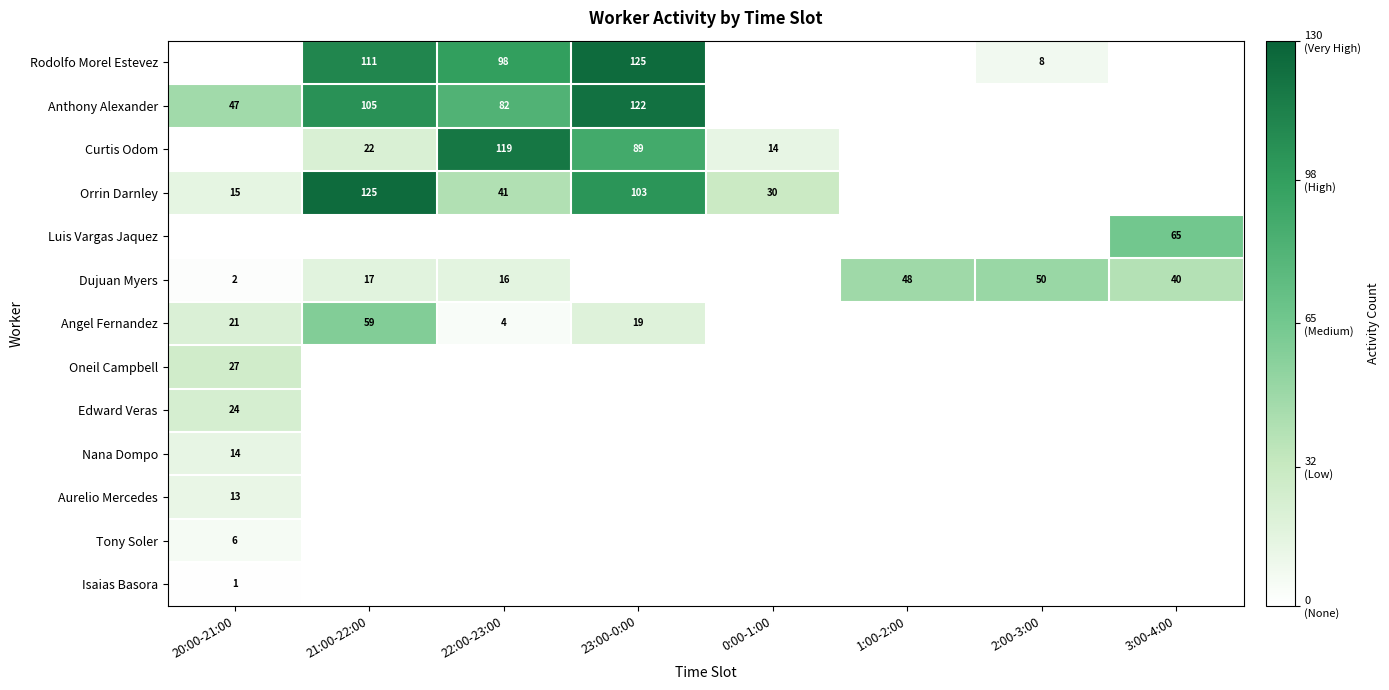

The Anthony Alexander series shows 148 at 21:00-22:00. True or false?

False